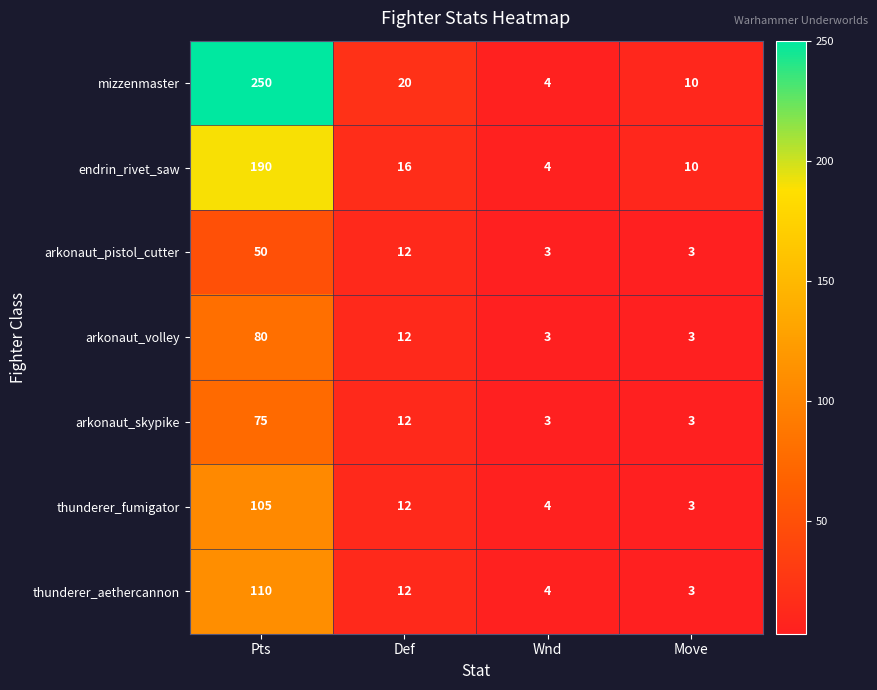

List the series in order of their peak value, lowest first.

arkonaut_pistol_cutter, arkonaut_skypike, arkonaut_volley, thunderer_fumigator, thunderer_aethercannon, endrin_rivet_saw, mizzenmaster